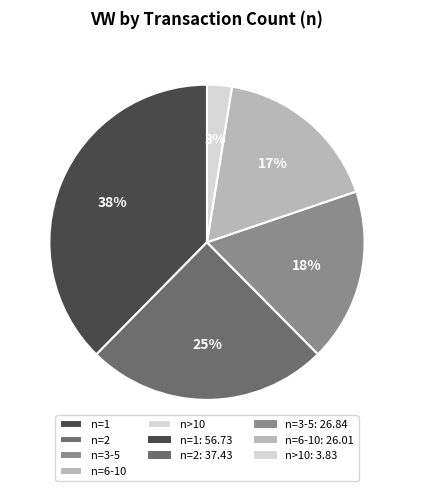

Between n=6-10 and n=3-5, which is larger?

n=3-5